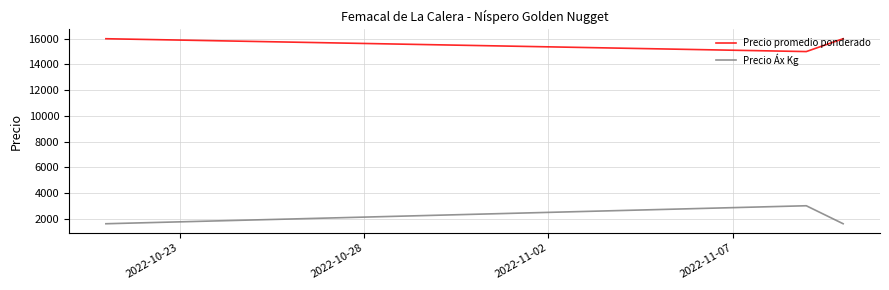

Which series has the largest total across all categories?

Precio promedio ponderado